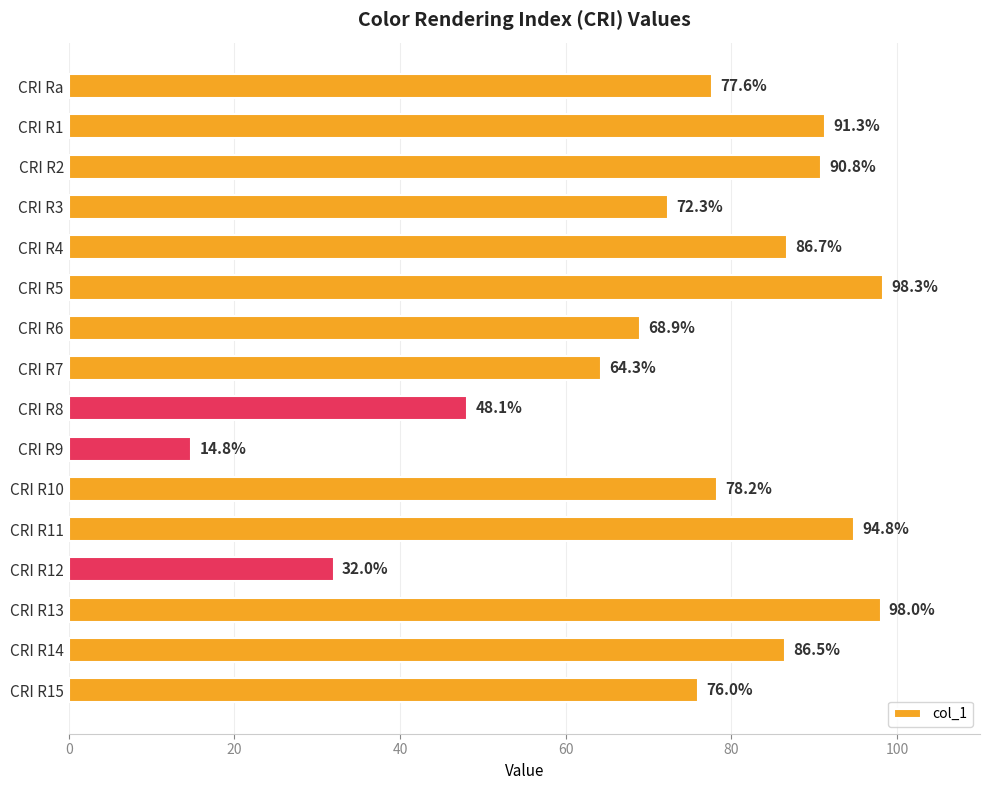

What is the label of the 3rd bar from the top?

CRI R2